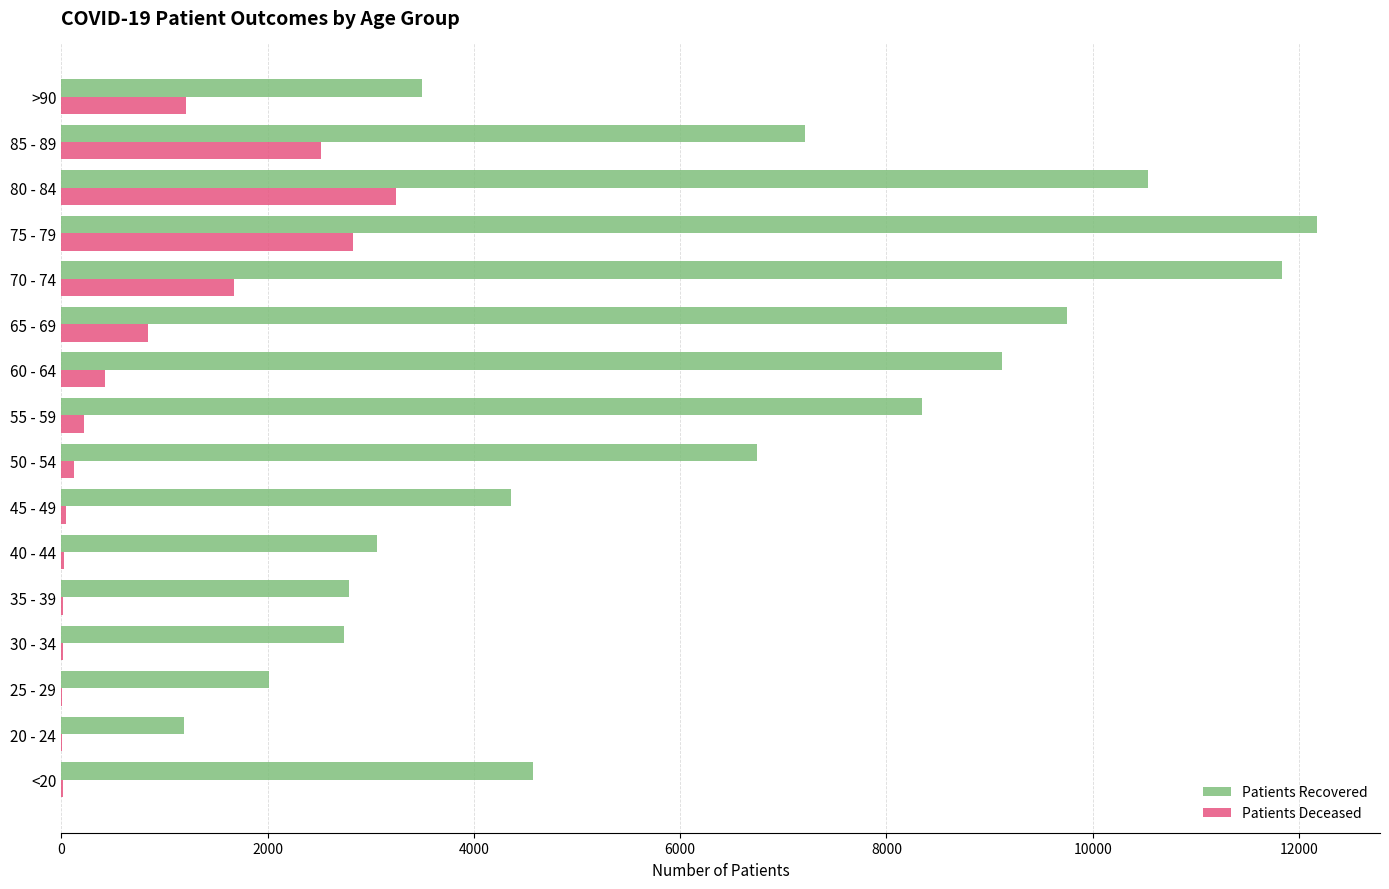

At which category is the sum across all series the highest?

75 - 79